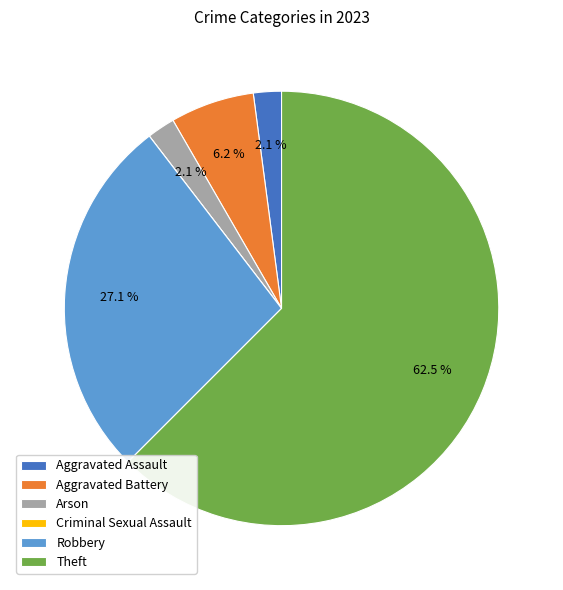

Is Robbery the majority of the pie?

No